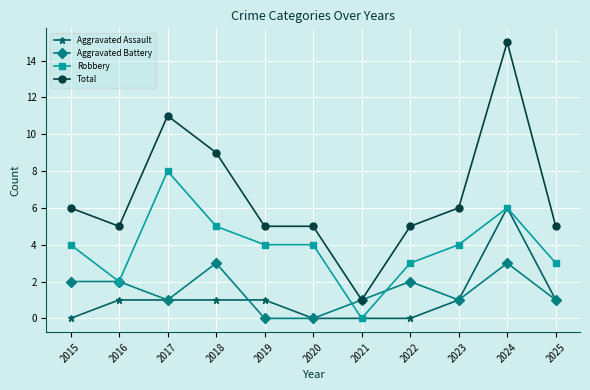

Reading left to right, transcribe all the data shown in this chart.

Aggravated Assault: 2015=0	2016=1	2017=1	2018=1	2019=1	2020=0	2021=0	2022=0	2023=1	2024=6	2025=1
Aggravated Battery: 2015=2	2016=2	2017=1	2018=3	2019=0	2020=0	2021=1	2022=2	2023=1	2024=3	2025=1
Robbery: 2015=4	2016=2	2017=8	2018=5	2019=4	2020=4	2021=0	2022=3	2023=4	2024=6	2025=3
Total: 2015=6	2016=5	2017=11	2018=9	2019=5	2020=5	2021=1	2022=5	2023=6	2024=15	2025=5